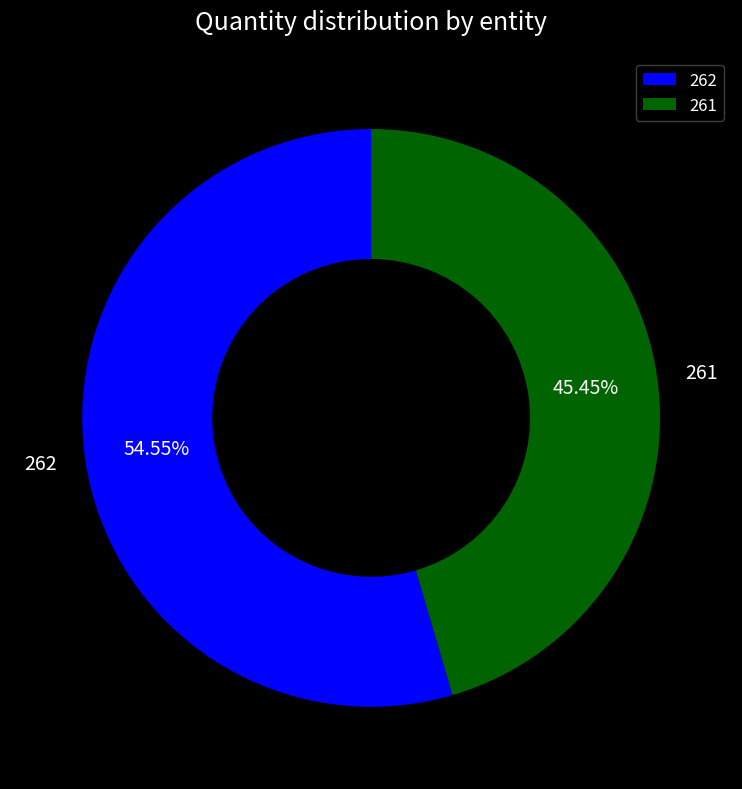

What percentage is the 262 slice, to the nearest percent?

55%